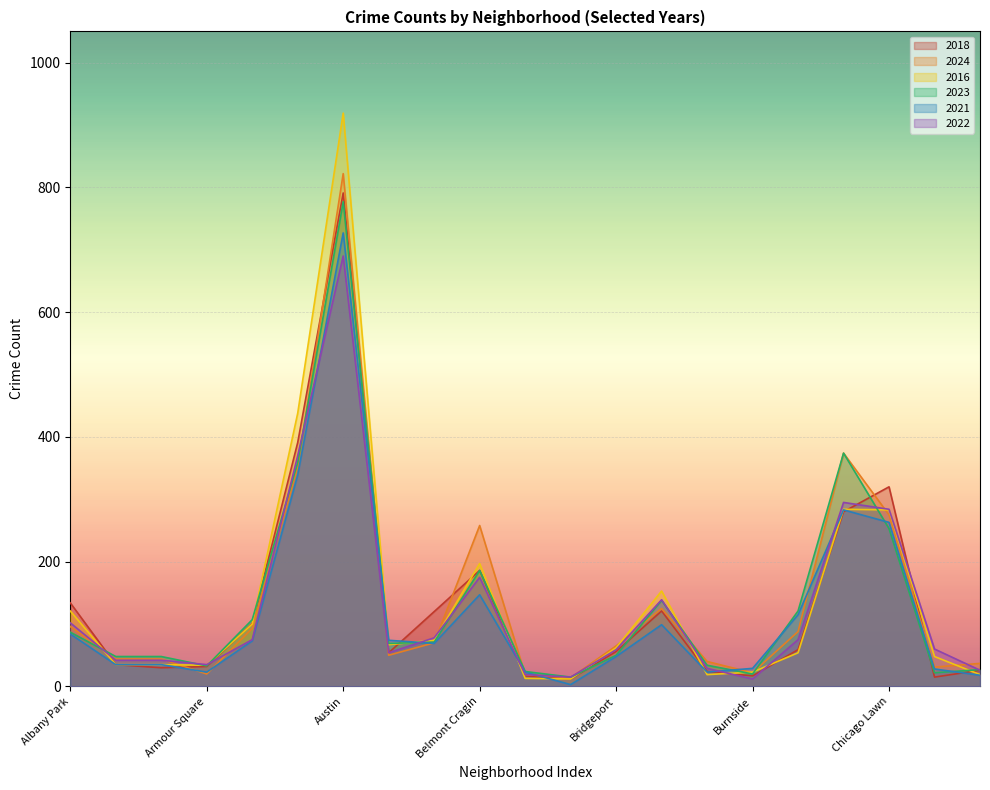

At how many categories does at least one series exceed 611?

1